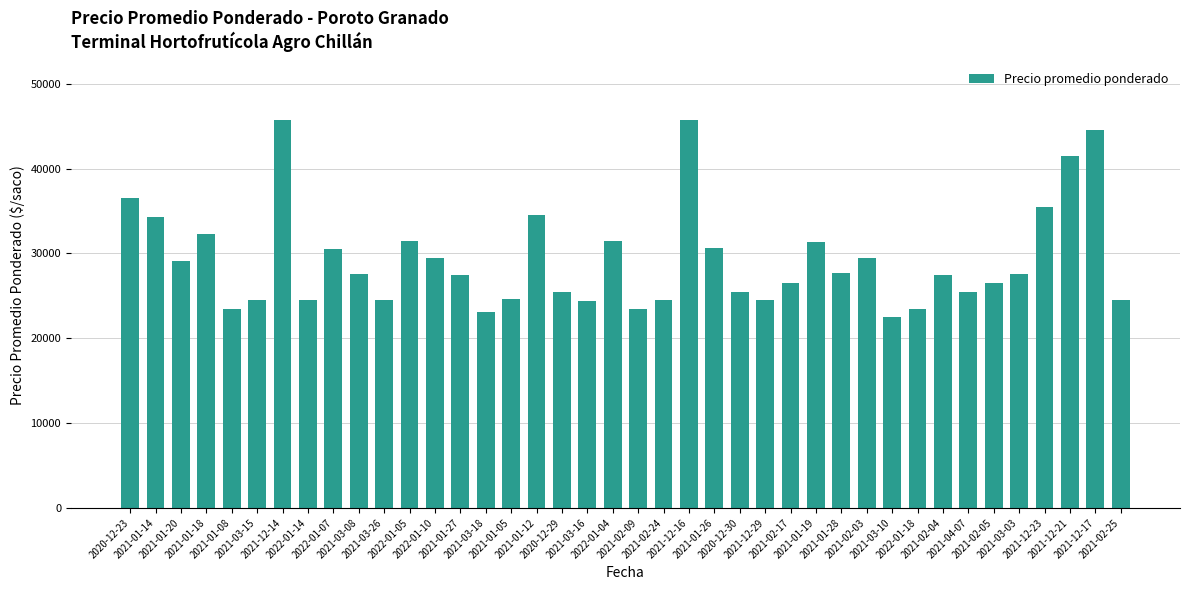

What is the smallest value displayed?

22556